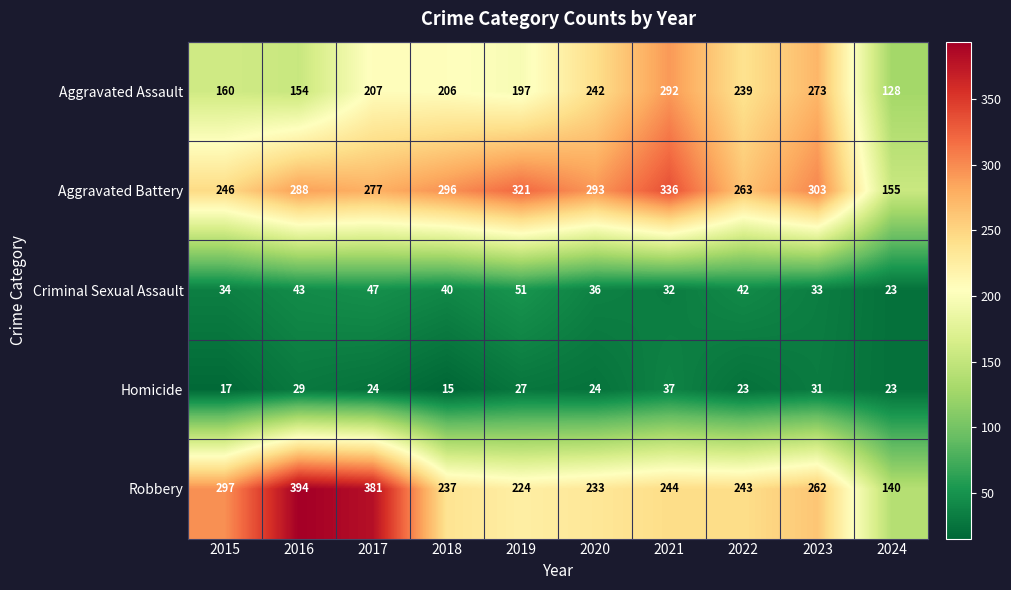

Which category has the highest value across all series?

2016